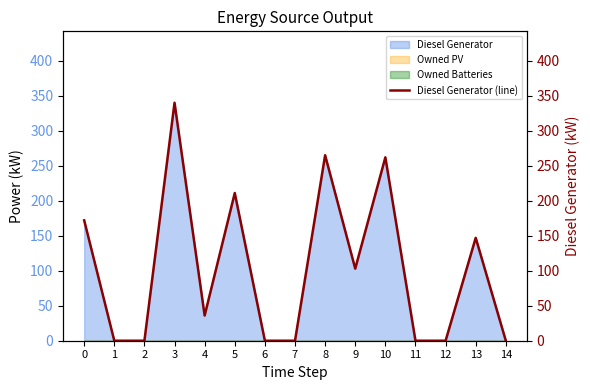

What is the value of the 1st point from the left?

172